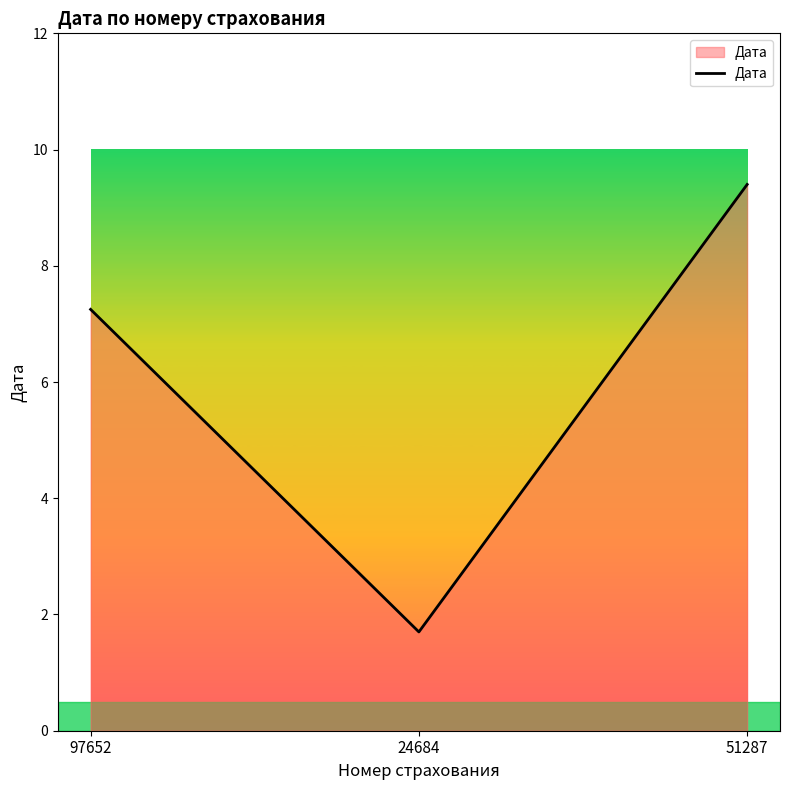

Rank the categories by value from lowest to highest.

24684, 97652, 51287